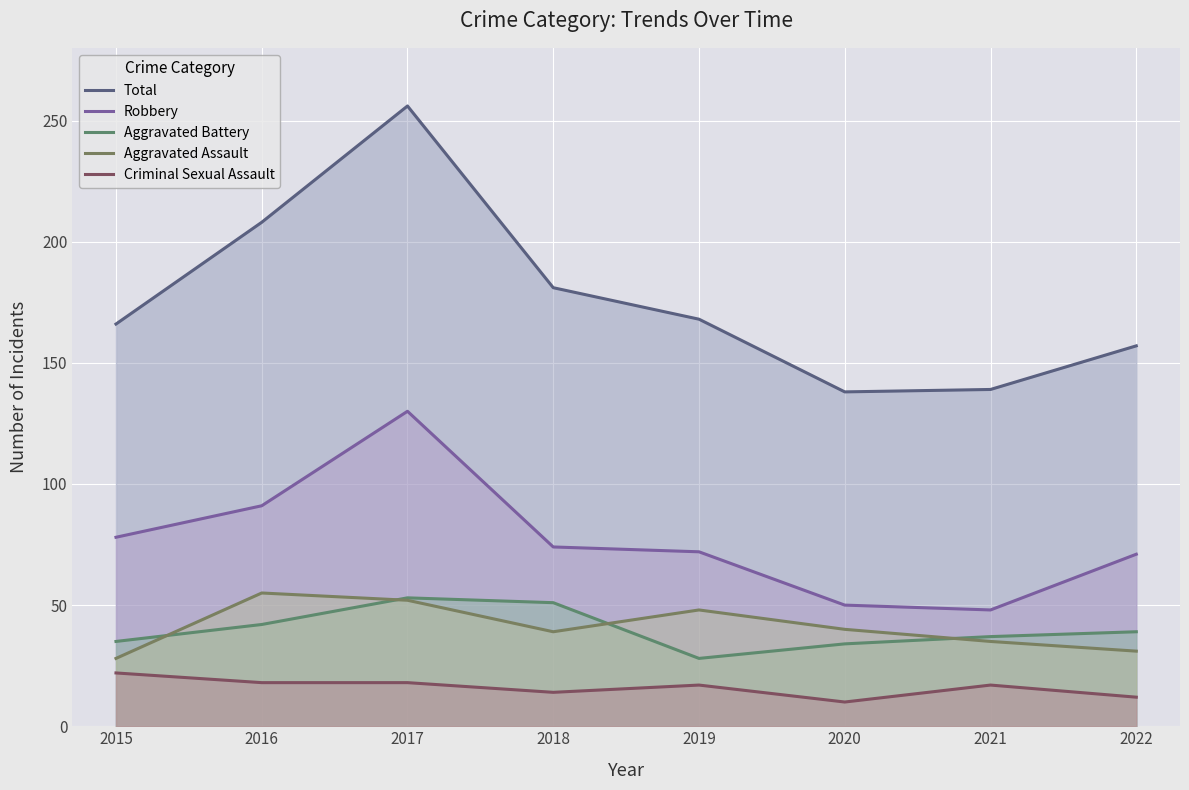

Count the number of categories in the chart.

8